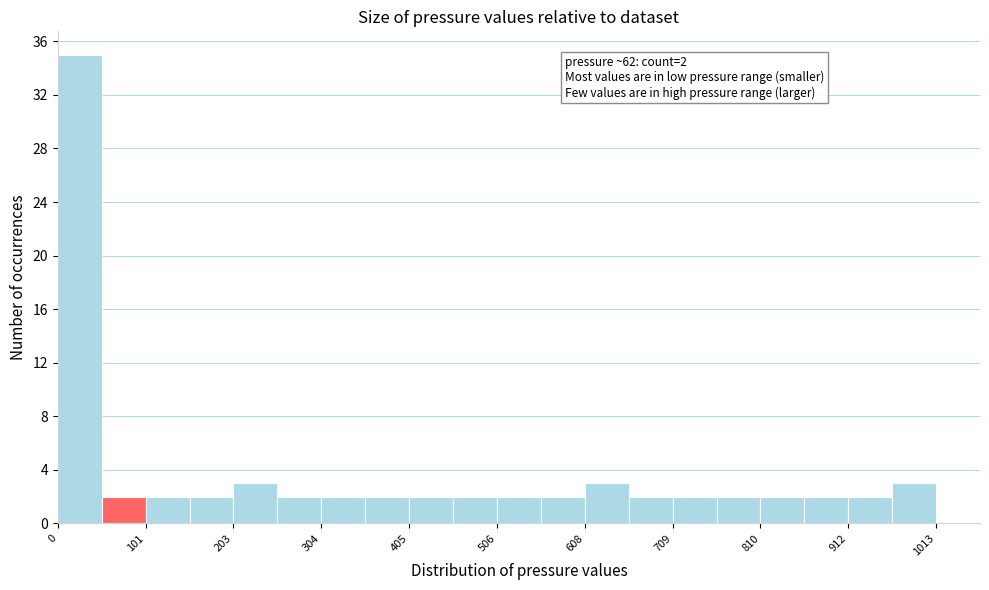

Read against the x-axis, roughly where is the centre of the tallest bar?

20